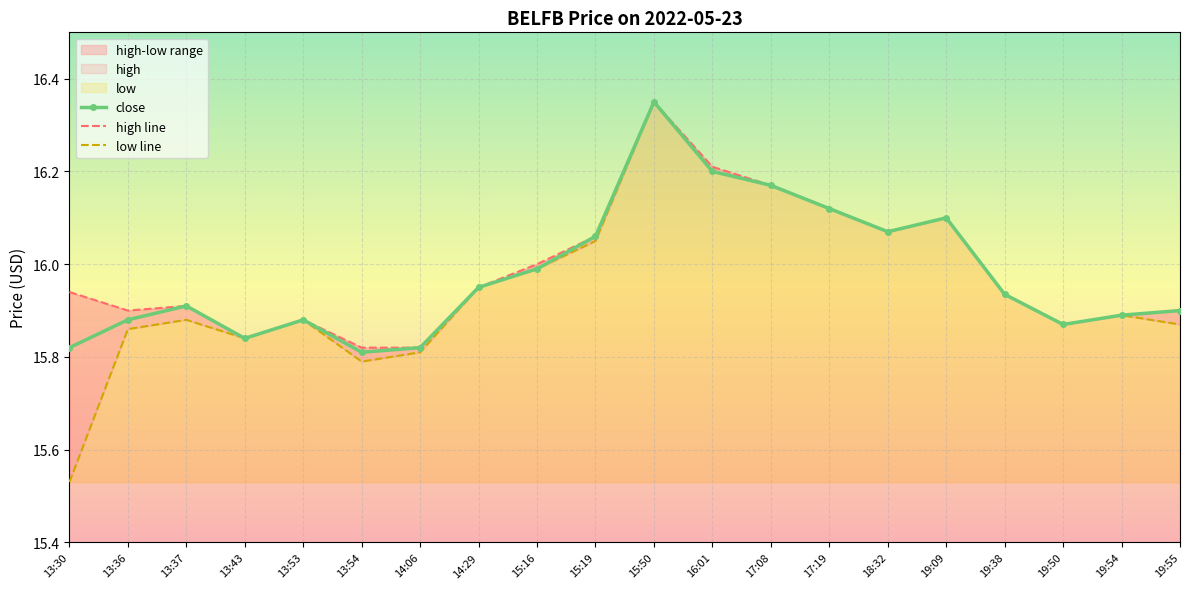

What is the label of the 8th point from the right?

17:08